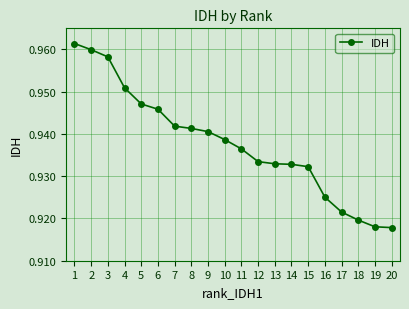

How many values are between 0 and 1?

20